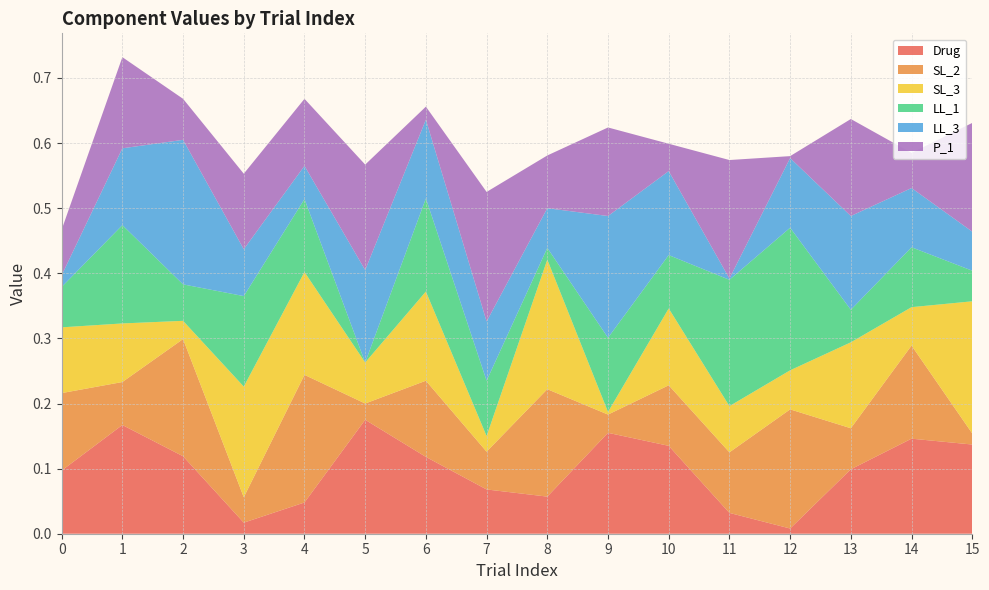

Reading left to right, transcribe all the data shown in this chart.

Drug: 0=0.1	1=0.2	2=0.1	3=0.0	4=0.0	5=0.2	6=0.1	7=0.1	8=0.1	9=0.2	10=0.1	11=0.0	12=0.0	13=0.1	14=0.1	15=0.1
SL_2: 0=0.1	1=0.1	2=0.2	3=0.0	4=0.2	5=0.0	6=0.1	7=0.1	8=0.2	9=0.0	10=0.1	11=0.1	12=0.2	13=0.1	14=0.1	15=0.0
SL_3: 0=0.1	1=0.1	2=0.0	3=0.2	4=0.2	5=0.1	6=0.1	7=0.0	8=0.2	9=0.0	10=0.1	11=0.1	12=0.1	13=0.1	14=0.1	15=0.2
LL_1: 0=0.1	1=0.2	2=0.1	3=0.1	4=0.1	5=0.0	6=0.1	7=0.1	8=0.0	9=0.1	10=0.1	11=0.2	12=0.2	13=0.1	14=0.1	15=0.0
LL_3: 0=0.0	1=0.1	2=0.2	3=0.1	4=0.1	5=0.1	6=0.1	7=0.1	8=0.1	9=0.2	10=0.1	11=0.0	12=0.1	13=0.1	14=0.1	15=0.1
P_1: 0=0.1	1=0.1	2=0.1	3=0.1	4=0.1	5=0.2	6=0.0	7=0.2	8=0.1	9=0.1	10=0.0	11=0.2	12=0.0	13=0.1	14=0.1	15=0.2